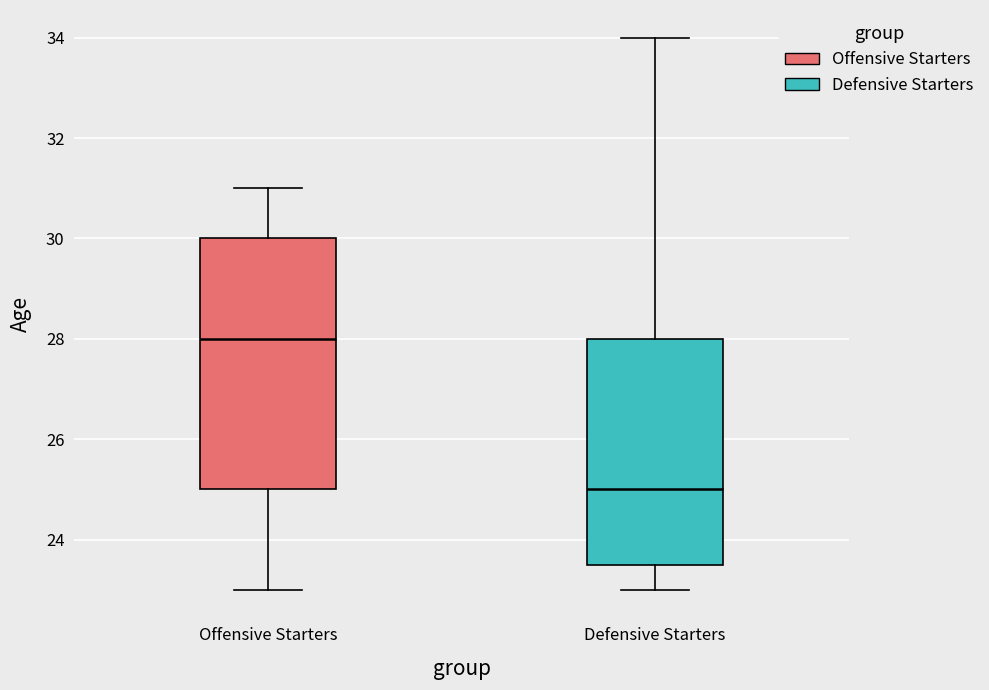

Which box's median line is the lowest?

Defensive Starters